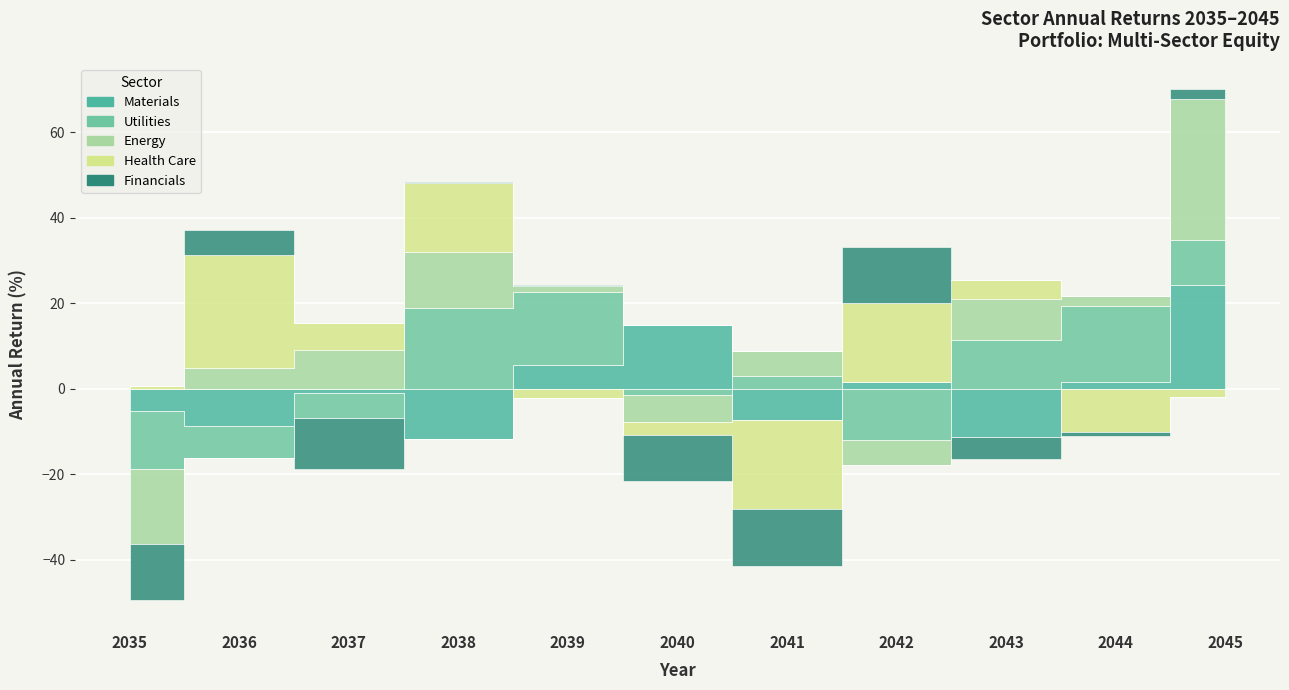

How many lines are shown in the chart?

5